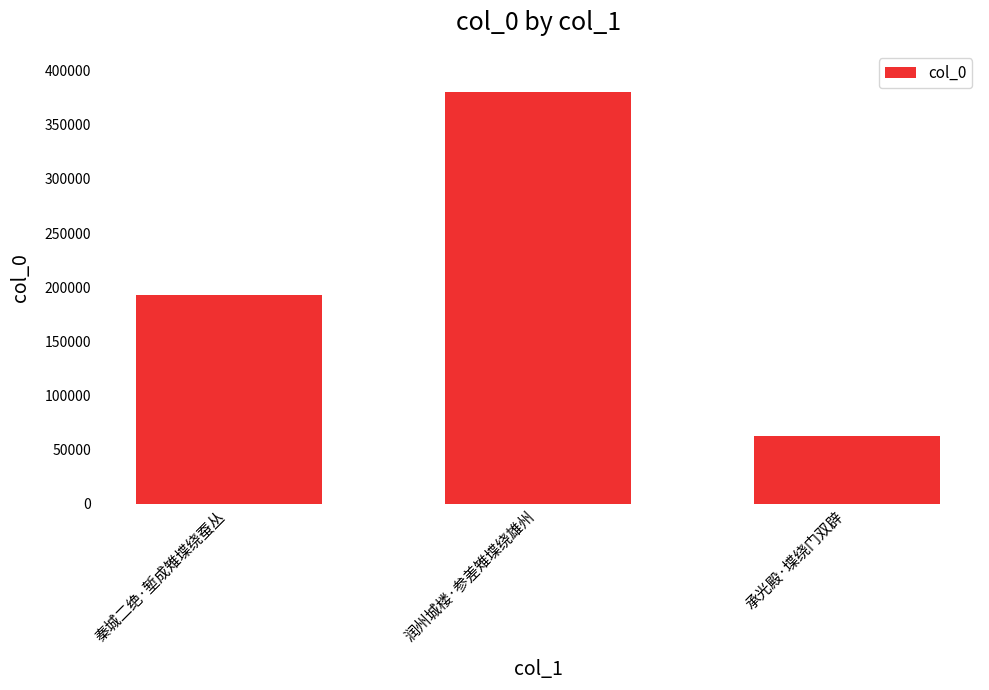

What is the value of the 2nd bar from the left?

380380